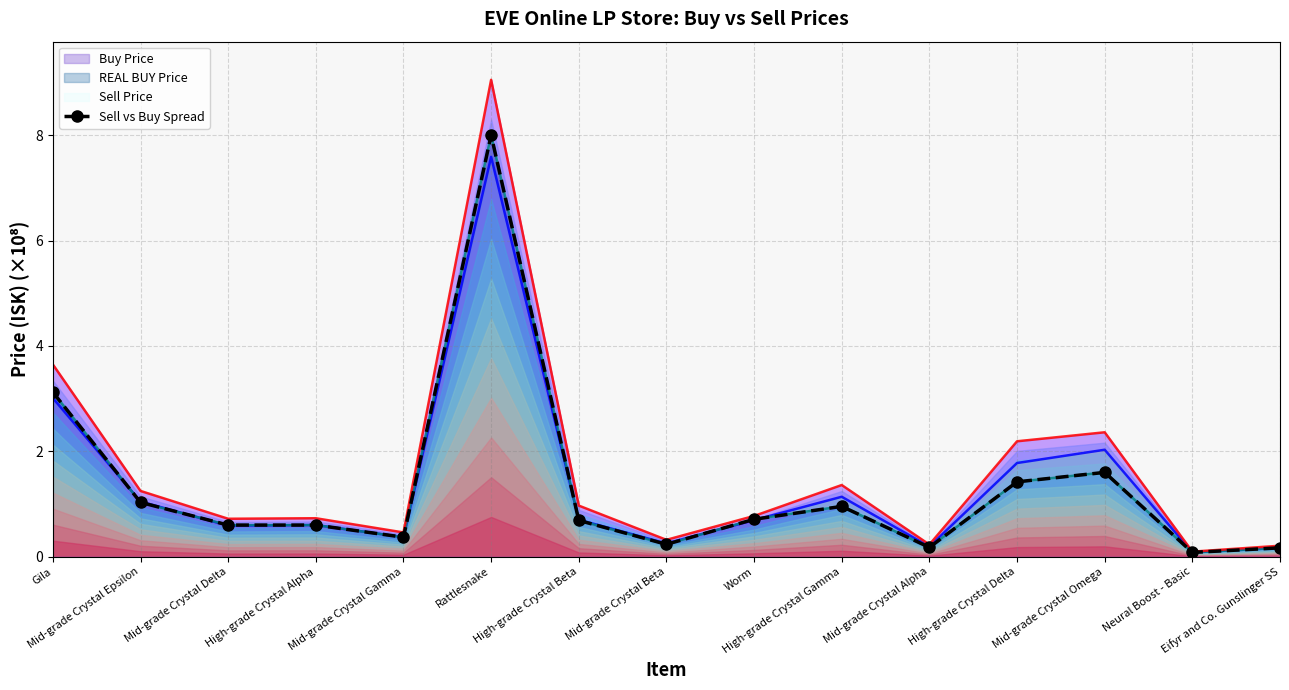

What is the label of the 4th point from the left?

High-grade Crystal Alpha